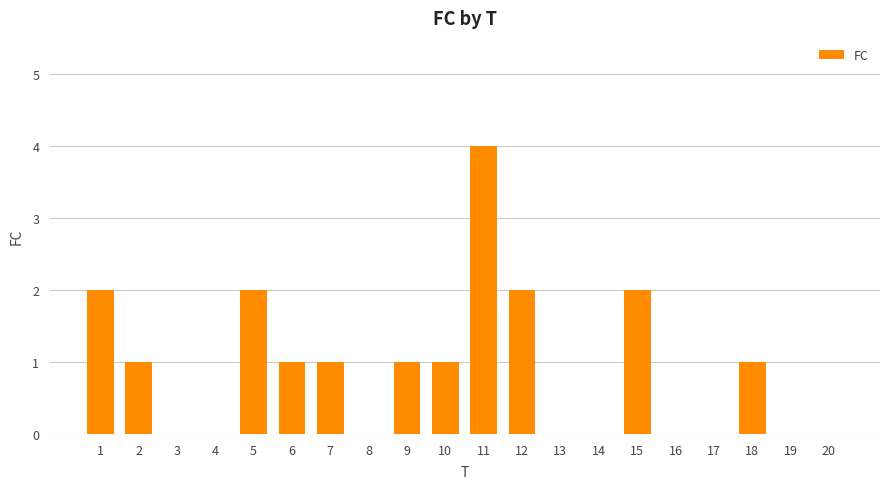

What is the change in value from 7 to 15?

+1